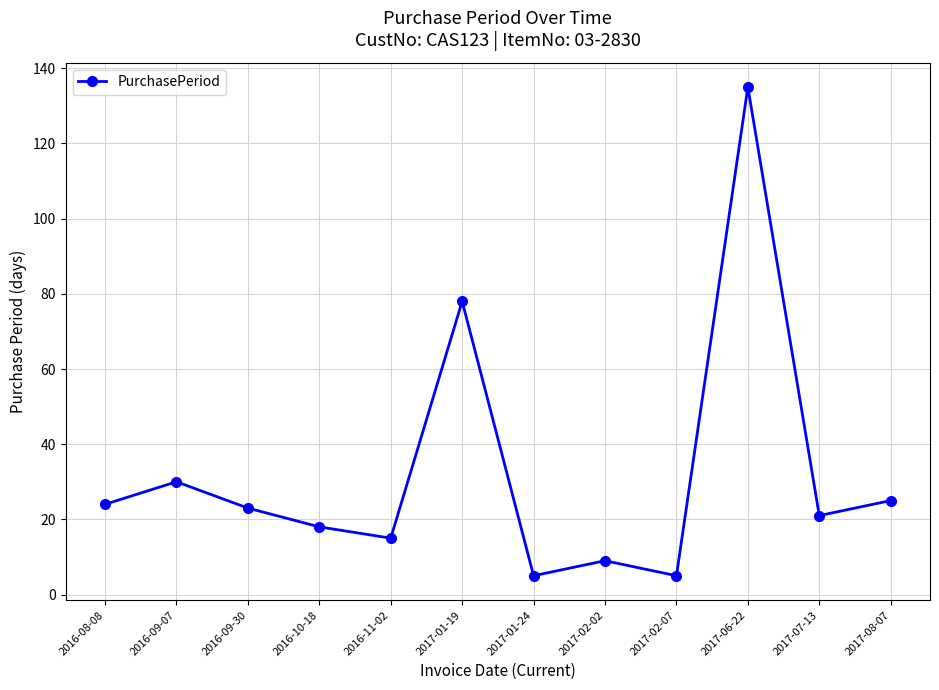

At which category does the chart reach its peak across all series?

2017-06-22